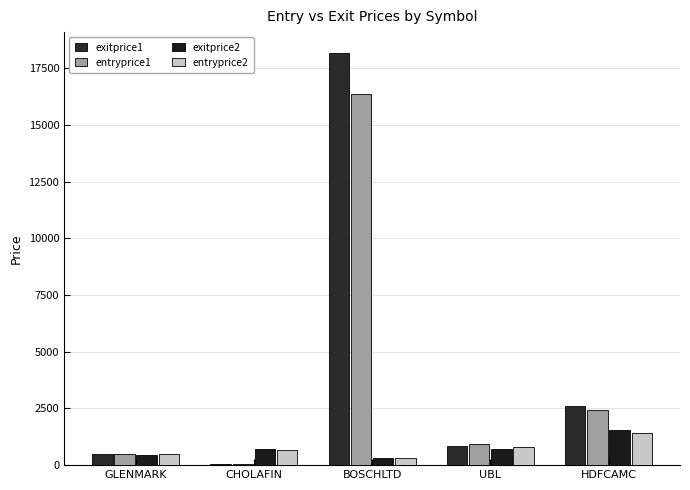

What is the label of the 2nd bar from the left?

CHOLAFIN